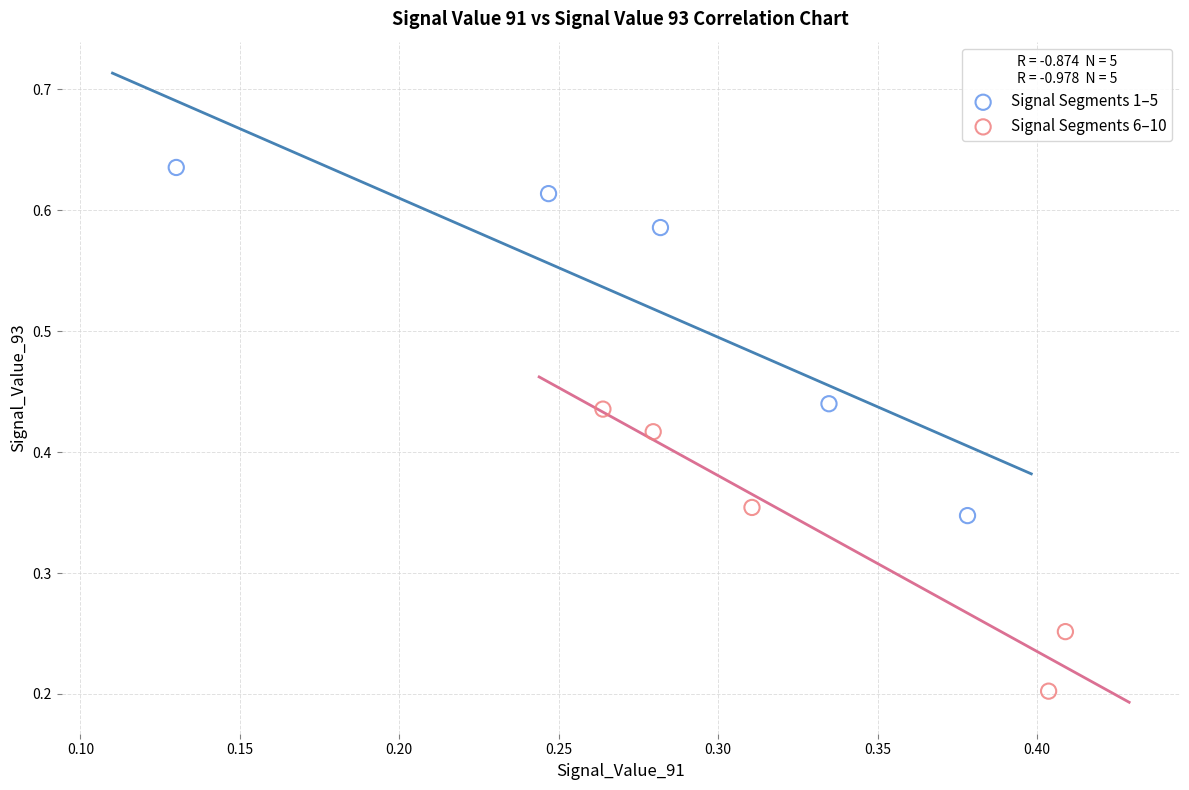

Which series has the largest Y range (max minus min)?

Signal Segments 1–5